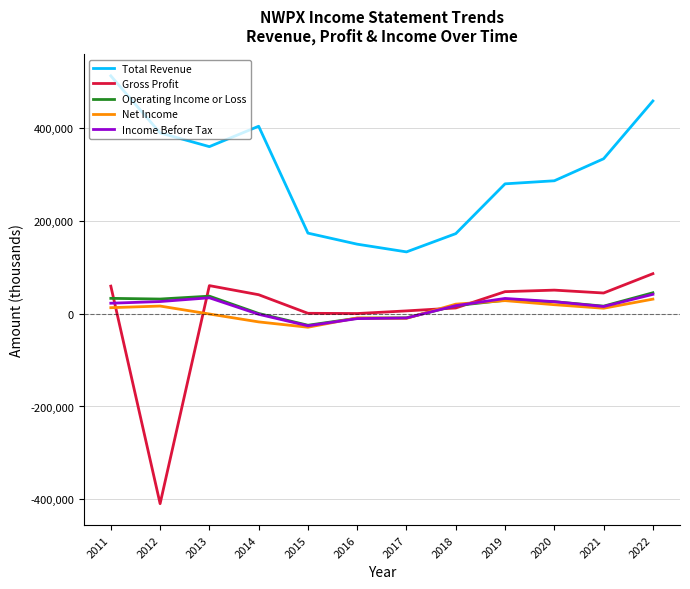

What is the maximum value shown in the chart?

511700